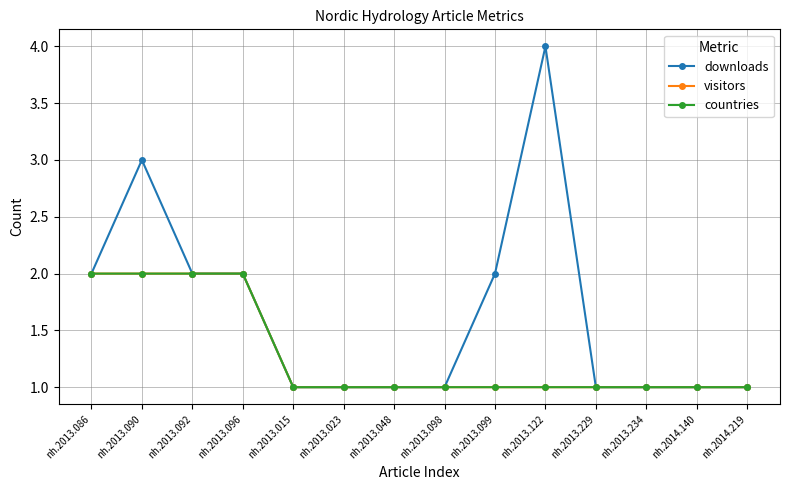

Does the chart have visible grid lines?

Yes